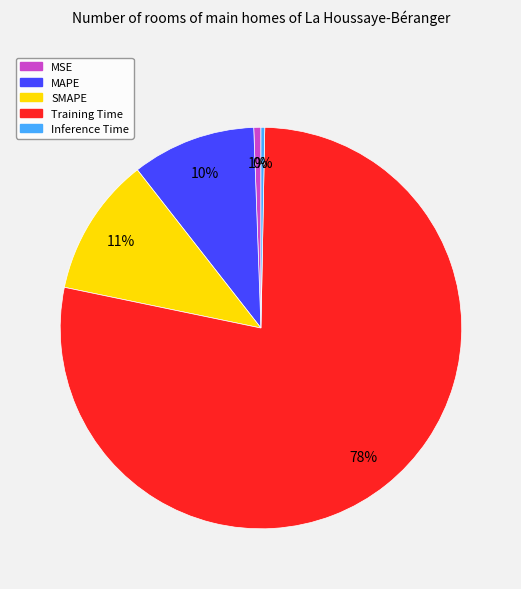

Count the number of slices in the pie.

5